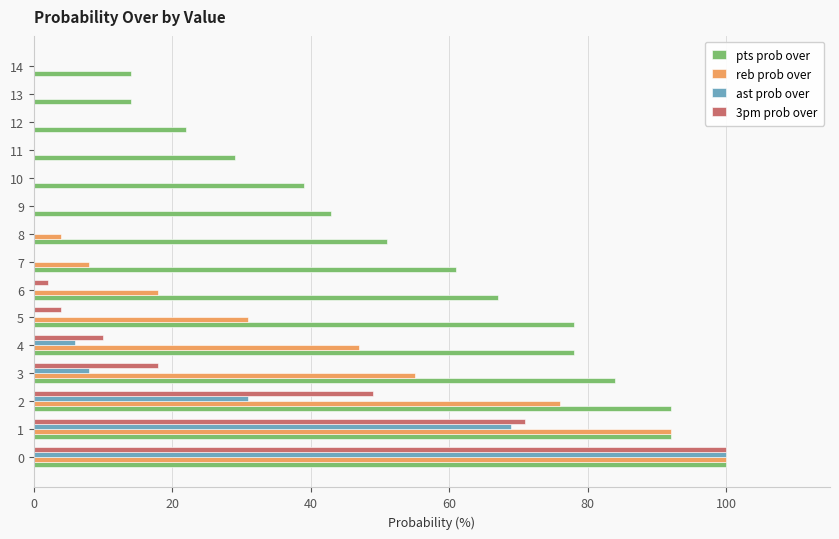

What are all the series names shown in the legend?

pts prob over, reb prob over, ast prob over, 3pm prob over